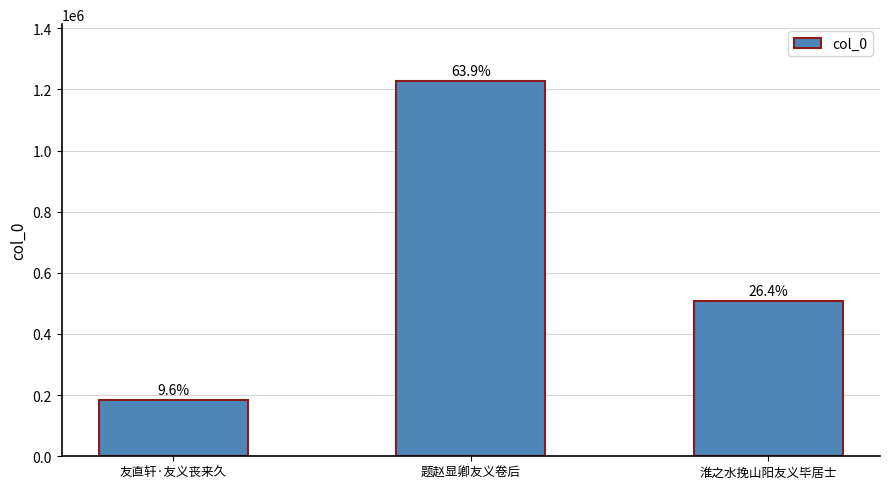

What position from the right is 淮之水挽山阳友义毕居士?

1